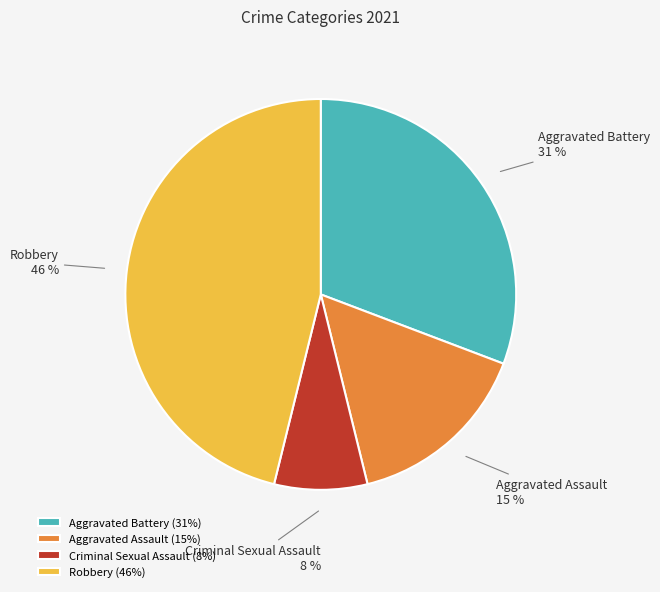

Between Criminal Sexual Assault and Robbery, which is larger?

Robbery